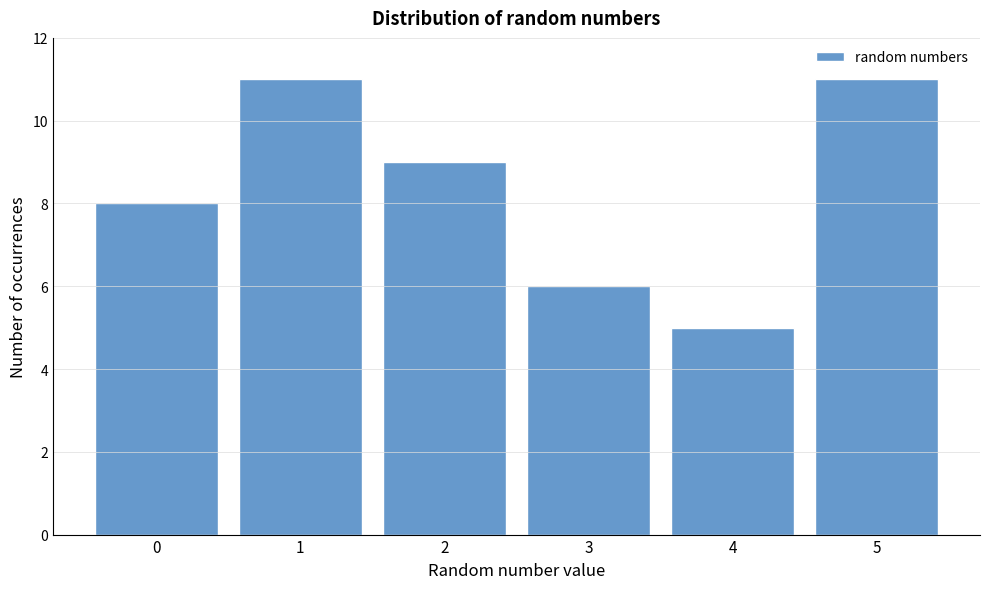

Reading right to left, list all the values displayed in this chart.

5=11	4=5	3=6	2=9	1=11	0=8